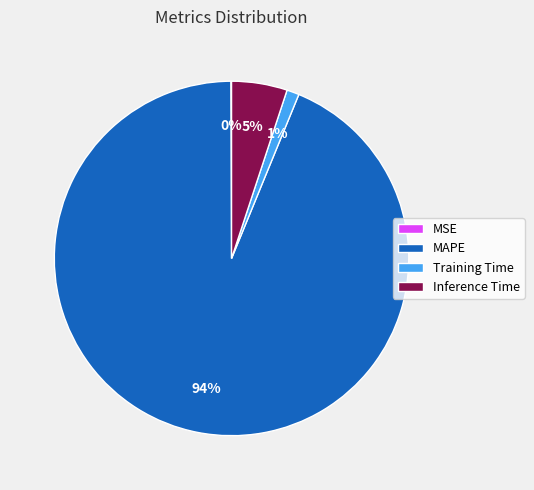

Which has a higher value, MAPE or Inference Time?

MAPE